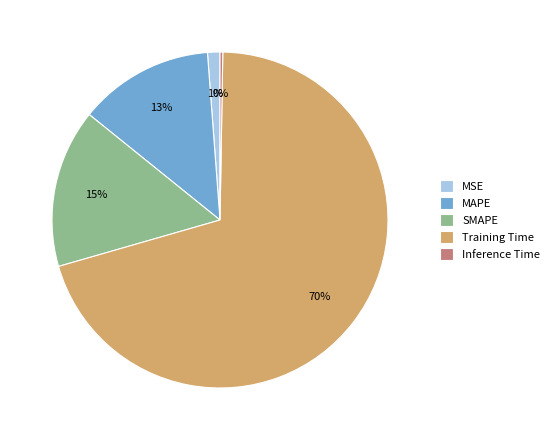

Combined, do Training Time and SMAPE account for over 50%?

Yes